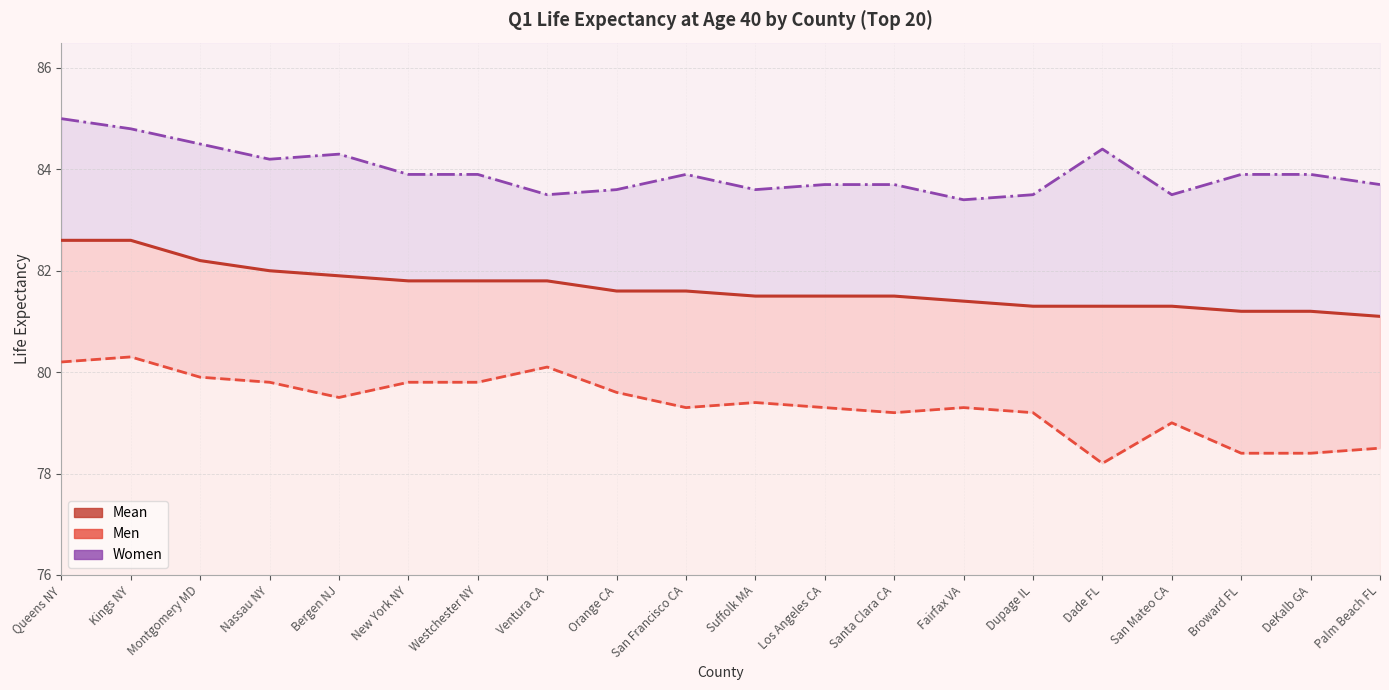

Reading right to left, list all the values displayed in this chart.

Mean: 81.1	81.2	81.2	81.3	81.3	81.3	81.4	81.5	81.5	81.5	81.6	81.6	81.8	81.8	81.8	81.9	82.0	82.2	82.6	82.6
Men: 78.5	78.4	78.4	79.0	78.2	79.2	79.3	79.2	79.3	79.4	79.3	79.6	80.1	79.8	79.8	79.5	79.8	79.9	80.3	80.2
Women: 83.7	83.9	83.9	83.5	84.4	83.5	83.4	83.7	83.7	83.6	83.9	83.6	83.5	83.9	83.9	84.3	84.2	84.5	84.8	85.0